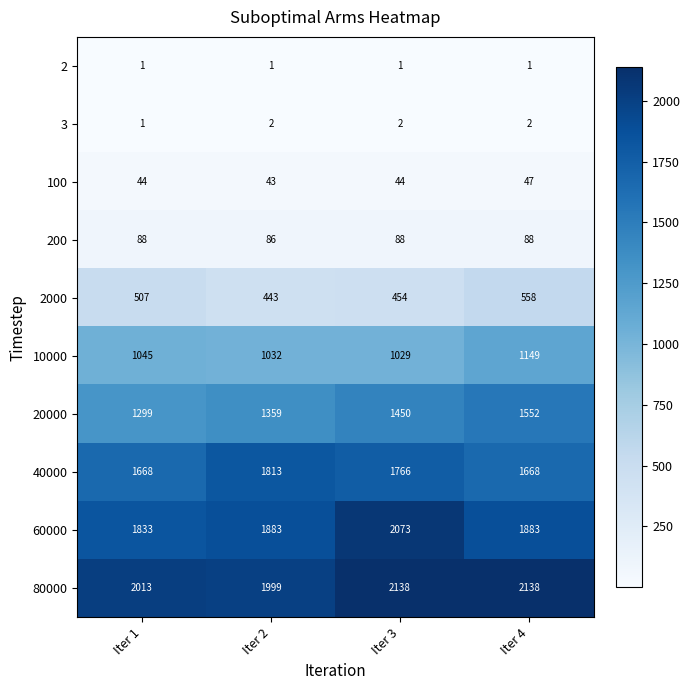

What is the lowest value of the 60000 series?

1833